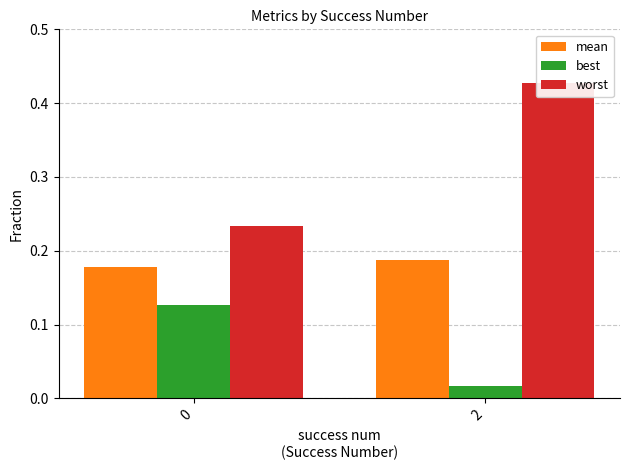

Are the bars grouped side by side (vs. stacked)?

Yes